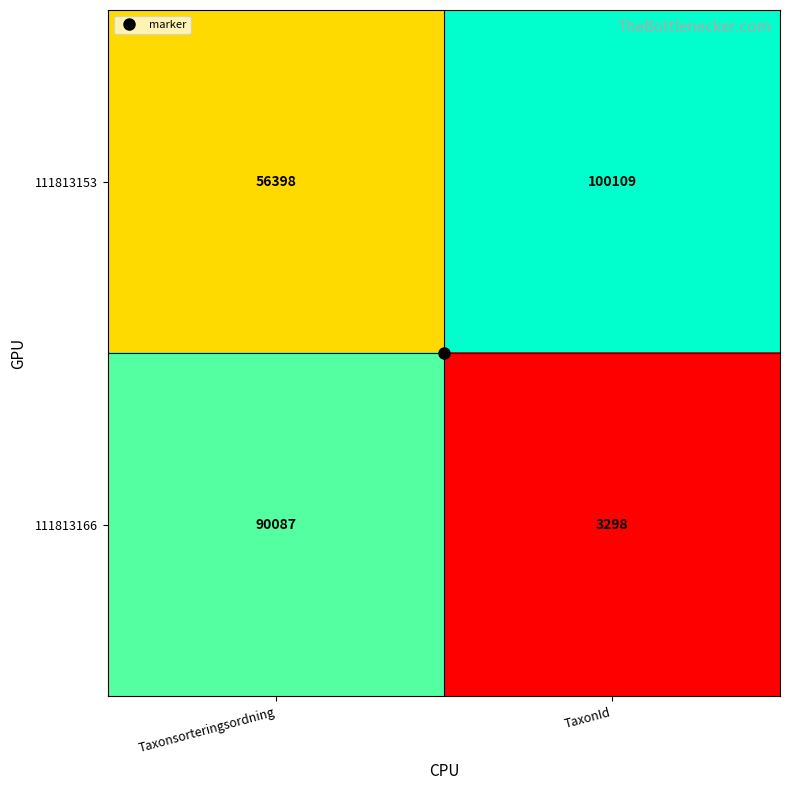

Rank the series at Taxonsorteringsordning from lowest to highest value.

111813153, 111813166